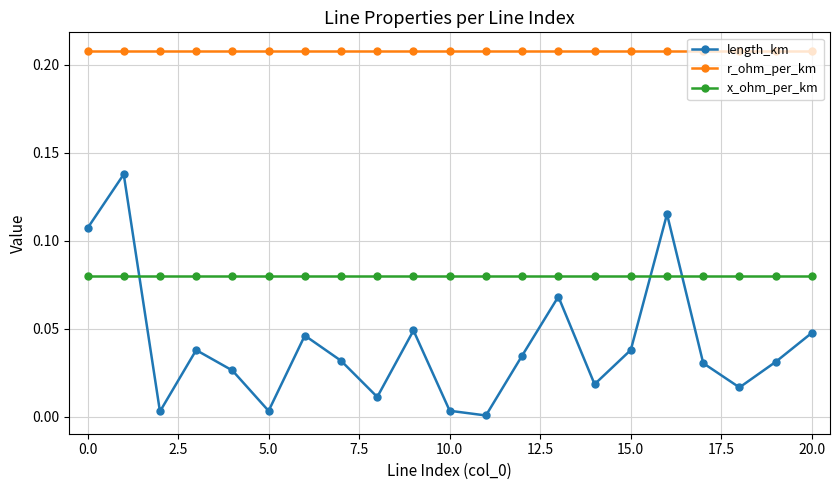

List the series in order of their overall mean, highest first.

r_ohm_per_km, x_ohm_per_km, length_km